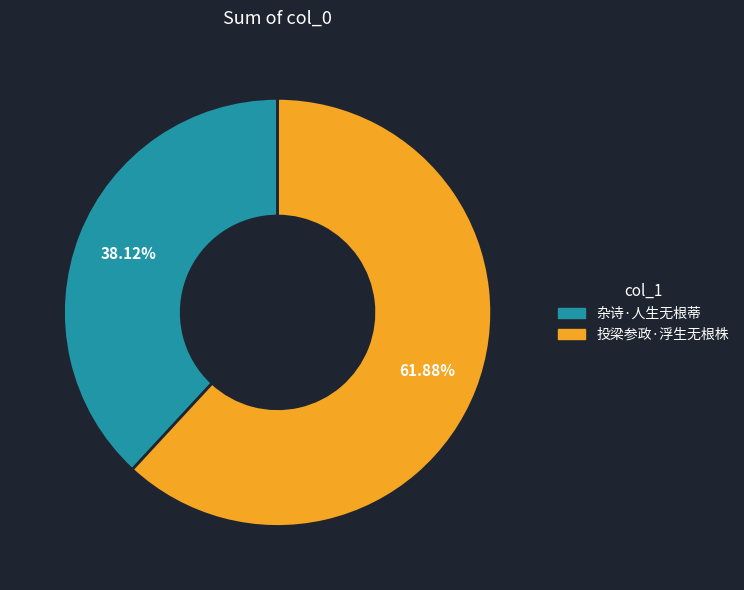

What is the ratio of the value at 投梁参政·浮生无根株 to the value at 杂诗·人生无根蒂?

1.6